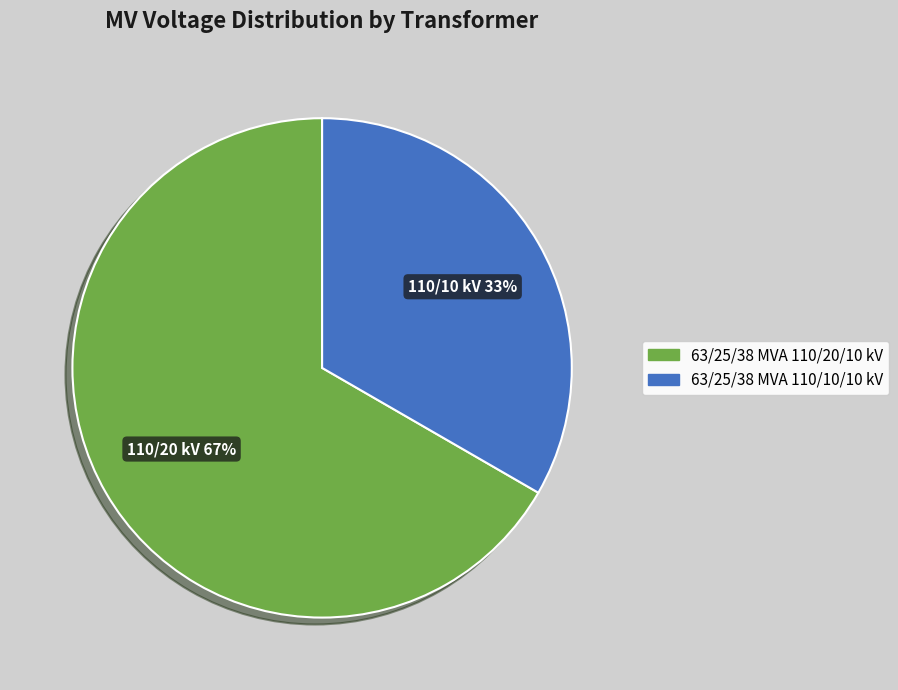

Is the sum of 63/25/38 MVA 110/20/10 kV and 63/25/38 MVA 110/10/10 kV greater than half?

Yes